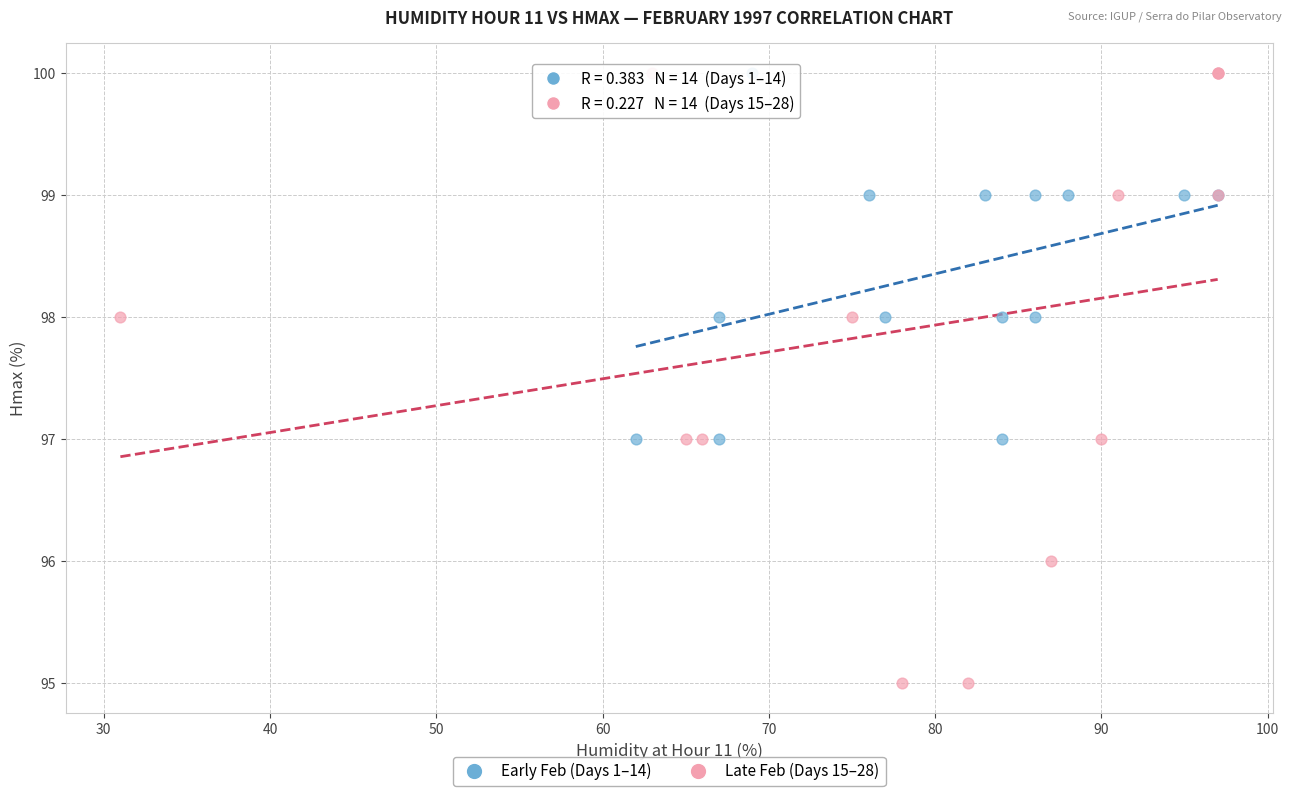

Which series has the widest spread of Y values?

Late Feb (Days 15–28)